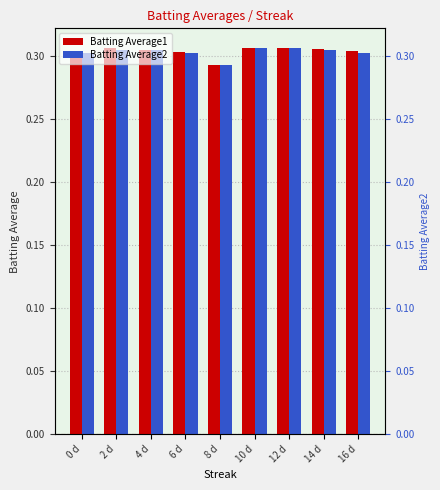

Between 6 d and 10 d, which is larger?

10 d